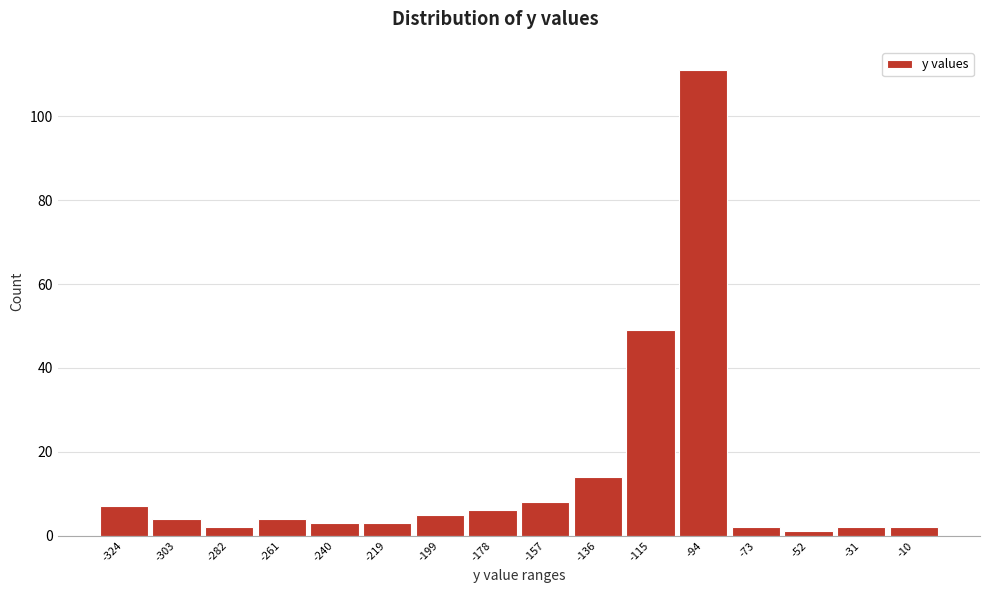

Reading left to right, transcribe this chart: for each bar, give the range it covers on the x-axis and its height. Neither the bar edges nor the heights are printed on the chart, so give them approximately, as read against the axes.

-335 to -315: 8
-315 to -295: 4
-295 to -270: 2
-270 to -250: 4
-250 to -230: 4
-230 to -210: 4
-210 to -190: 6
-190 to -165: 6
-165 to -145: 8
-145 to -125: 14
-125 to -105: 50
-105 to -85: 112
-85 to -65: 2
-65 to -40: under 2
-40 to -20: 2
-20 to 0: 2